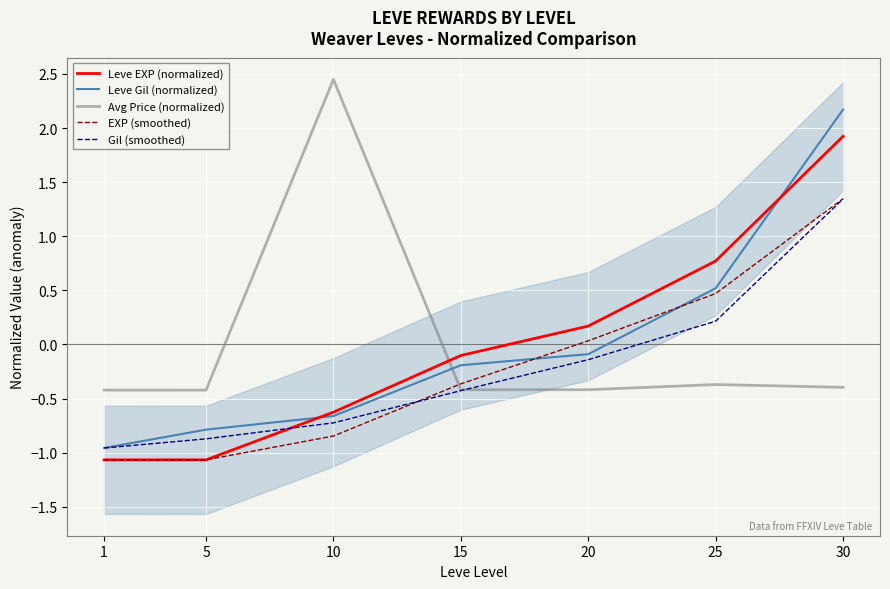

What is the value of the EXP (smoothed) point at the 6th from the left?

0.5